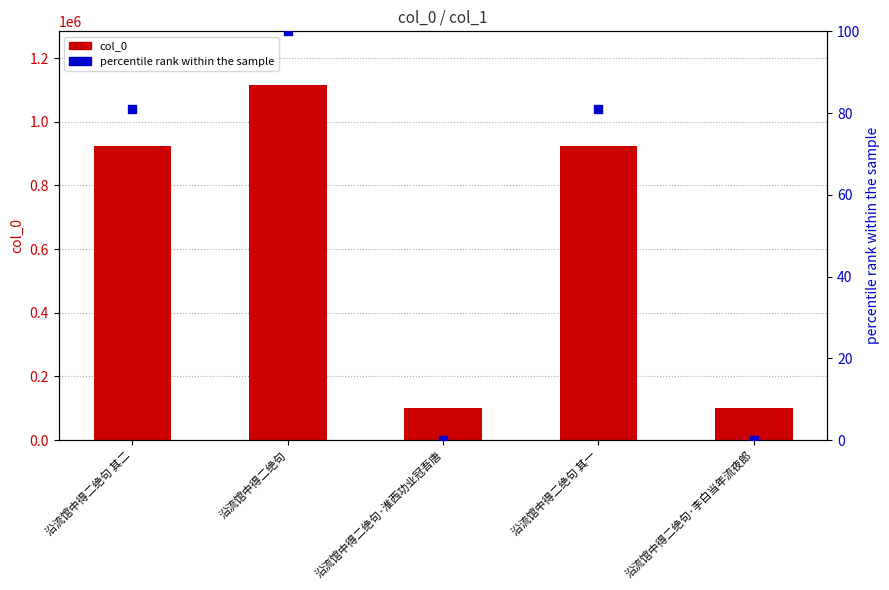

At how many categories does at least one series exceed 287655?

3